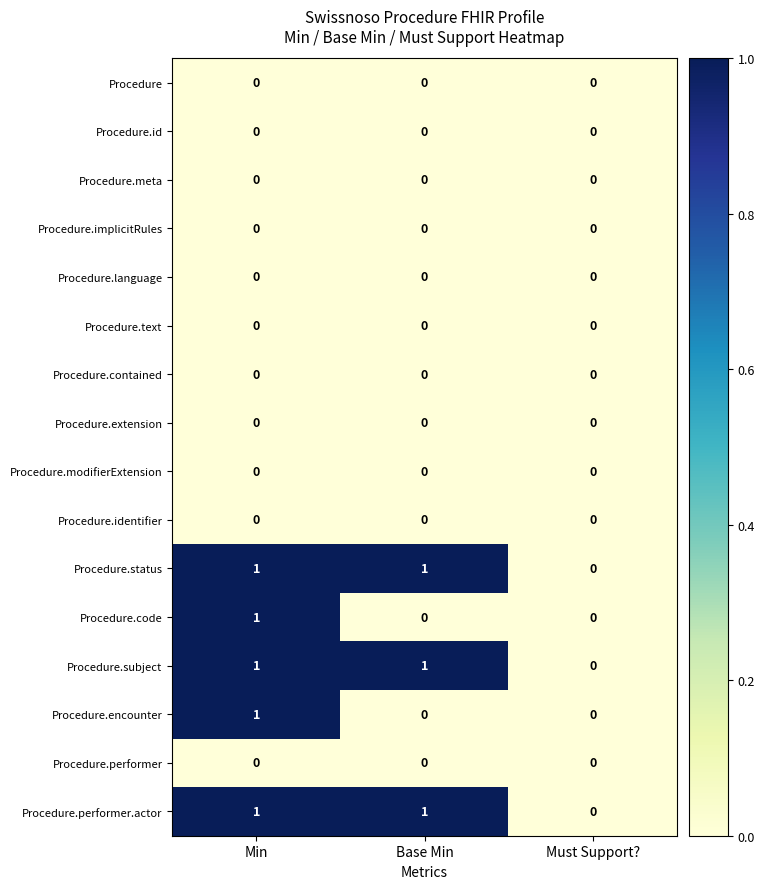

At which label is Procedure.subject closest to 0?

Must Support?